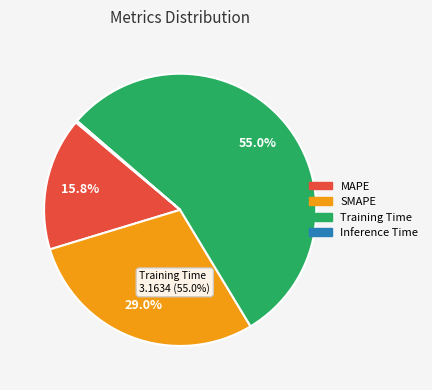

Do Training Time and SMAPE together represent more than half of the pie?

Yes